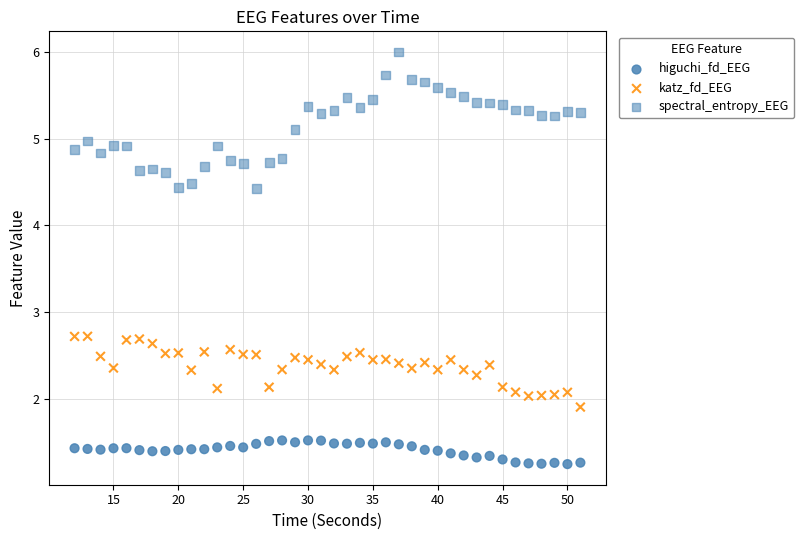

Count the number of points in this scatter plot.

120